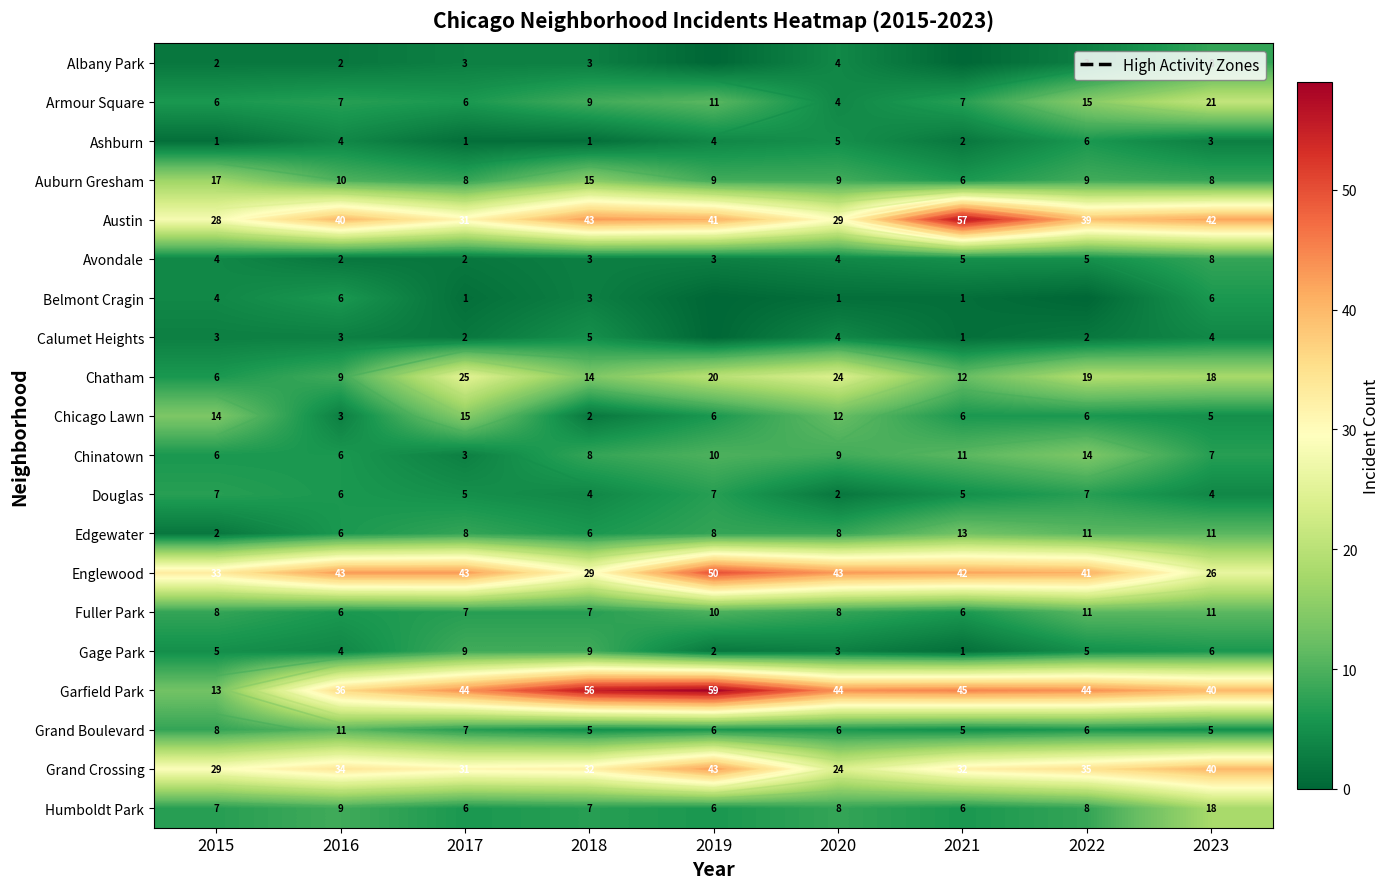

The value of Grand Crossing at 2021 is 32. True or false?

True